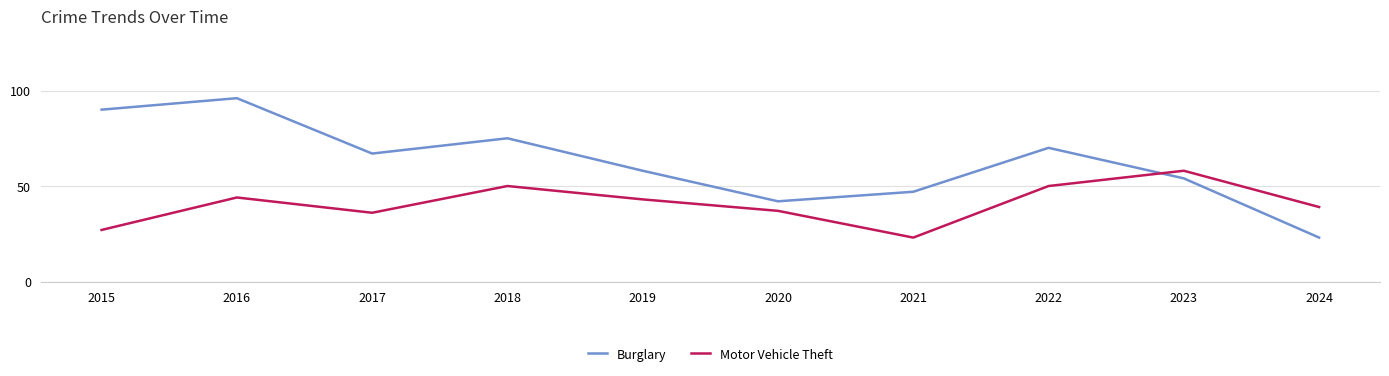

What is the minimum value shown in the chart?

23